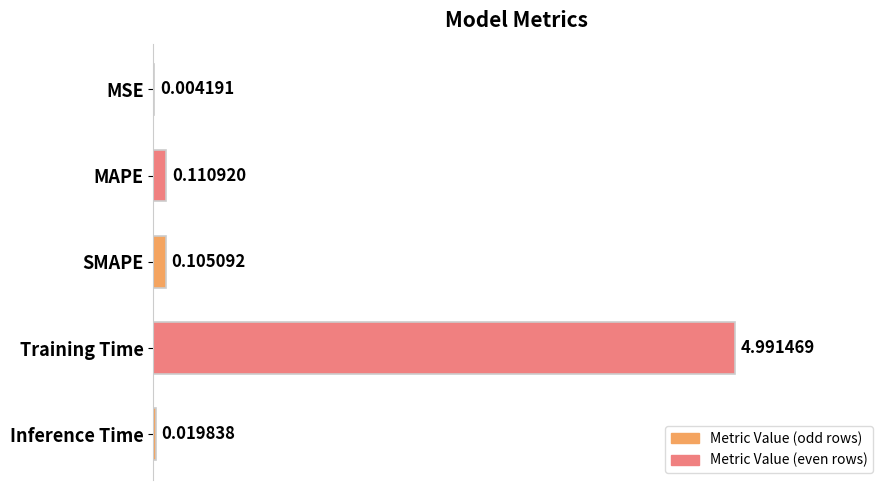

Where is the data nearest to the value 2?

MAPE